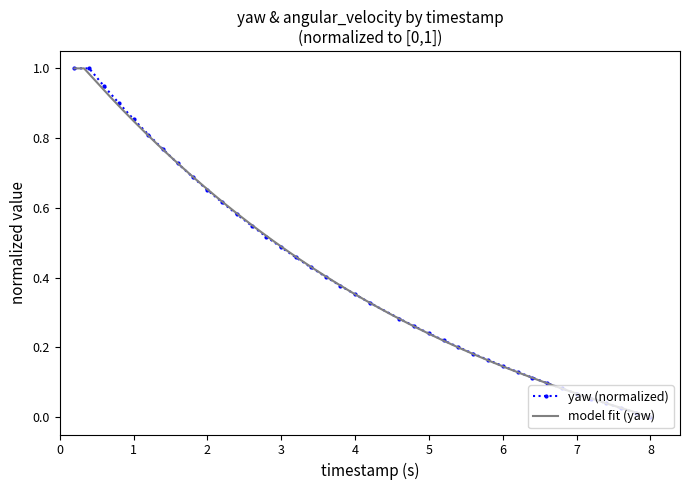

What is the average value?

0.4